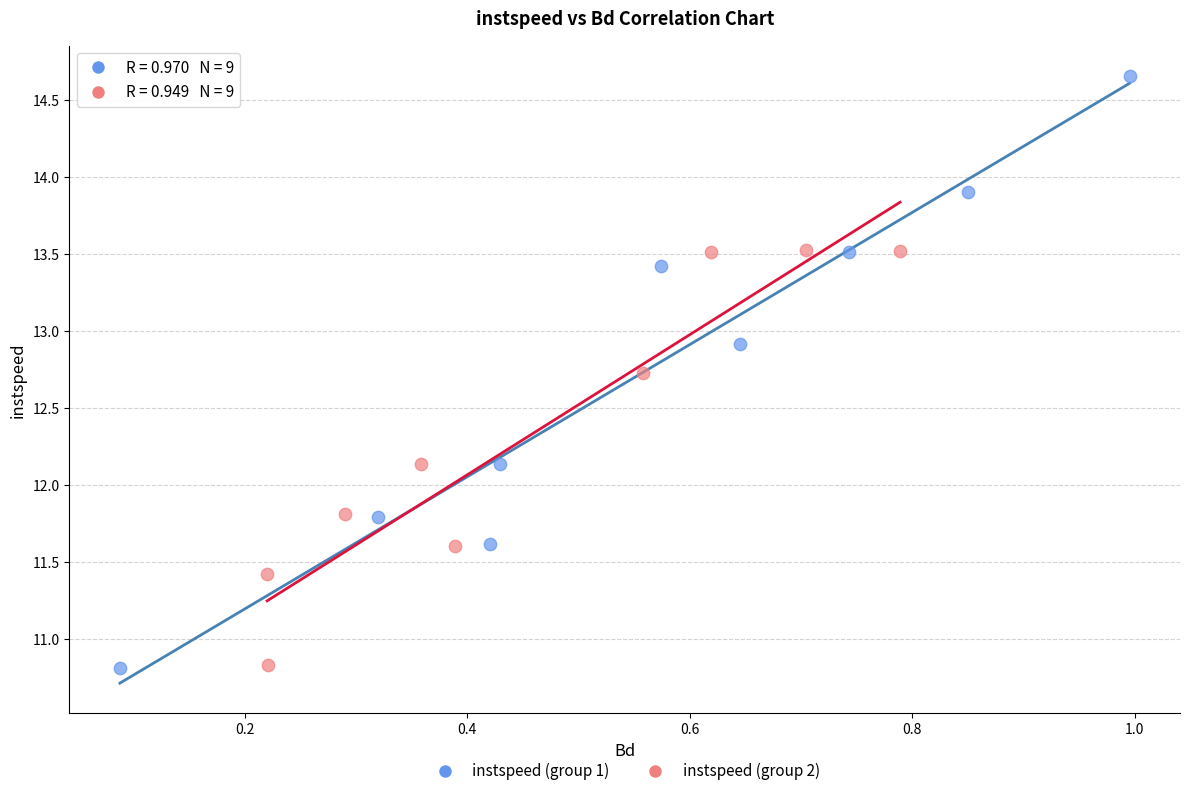

What are all the series names shown in the legend?

instspeed (group 1), instspeed (group 2)